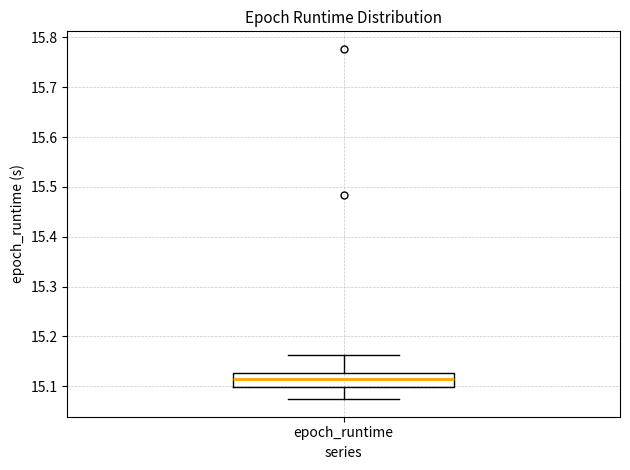

Transcribe this box plot: give where the median line is, the range the box spans, and where the two whiskers end, as read against the y-axis. The values are not printed on the chart, so give them approximately, as read against the axis.

median 15.11, box 15.10 to 15.13, whiskers 15.07 to 15.16